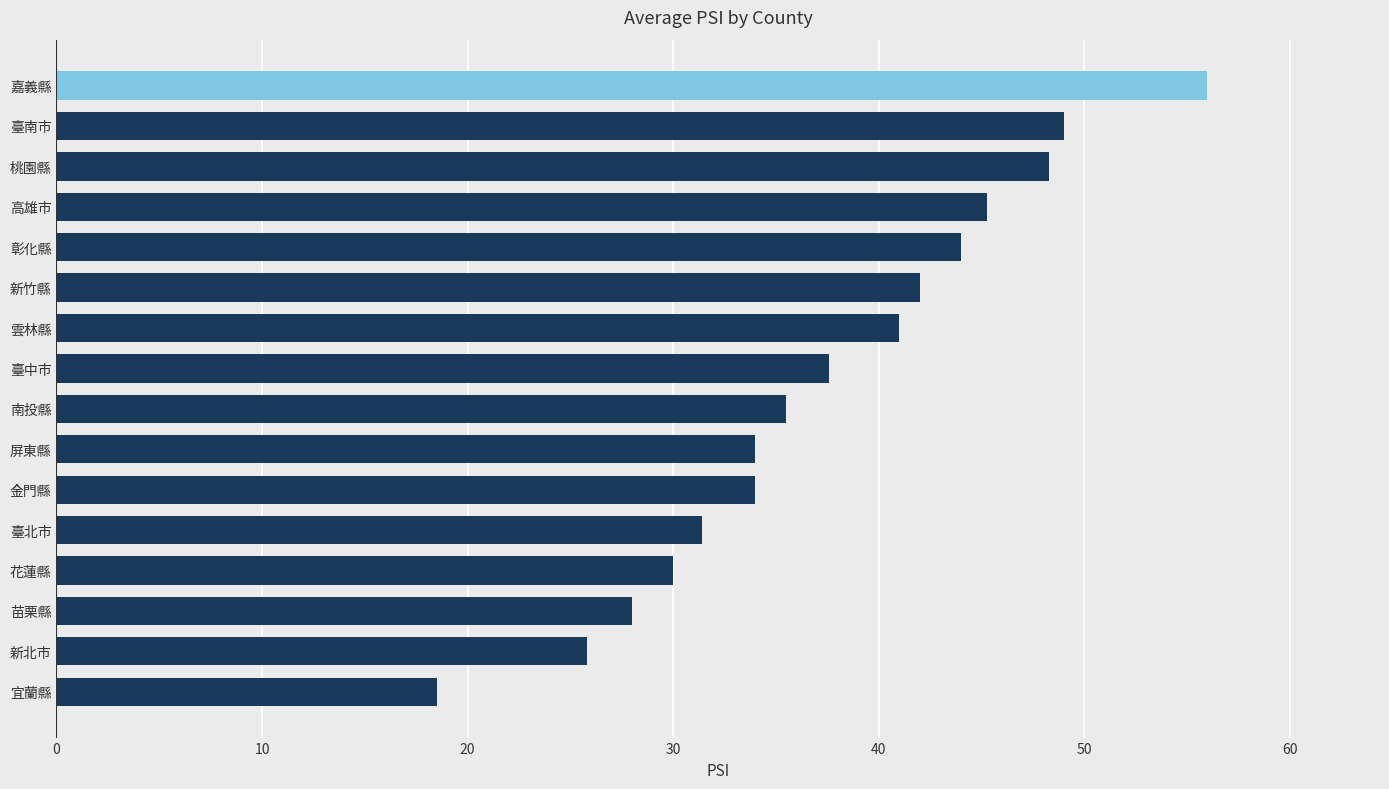

Is it true that the value at 高雄市 is 45.3?

True